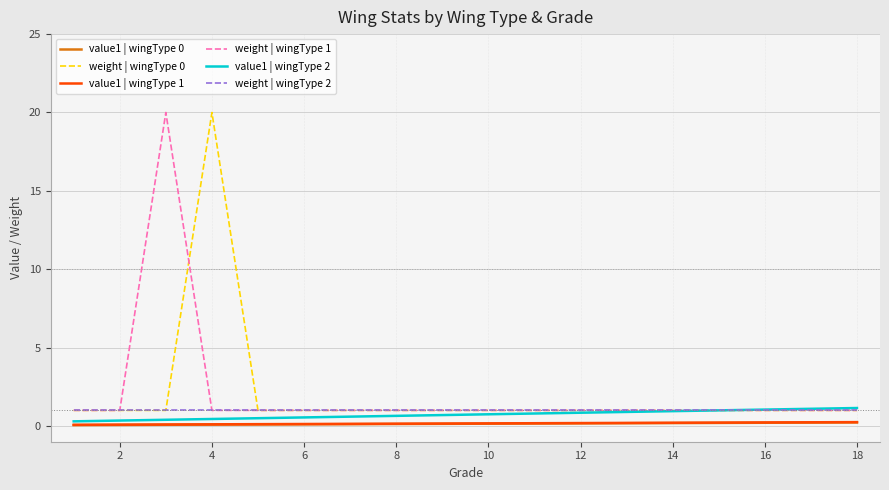

True or false: weight | wingType 0 and value1 | wingType 1 cross at least once.

False